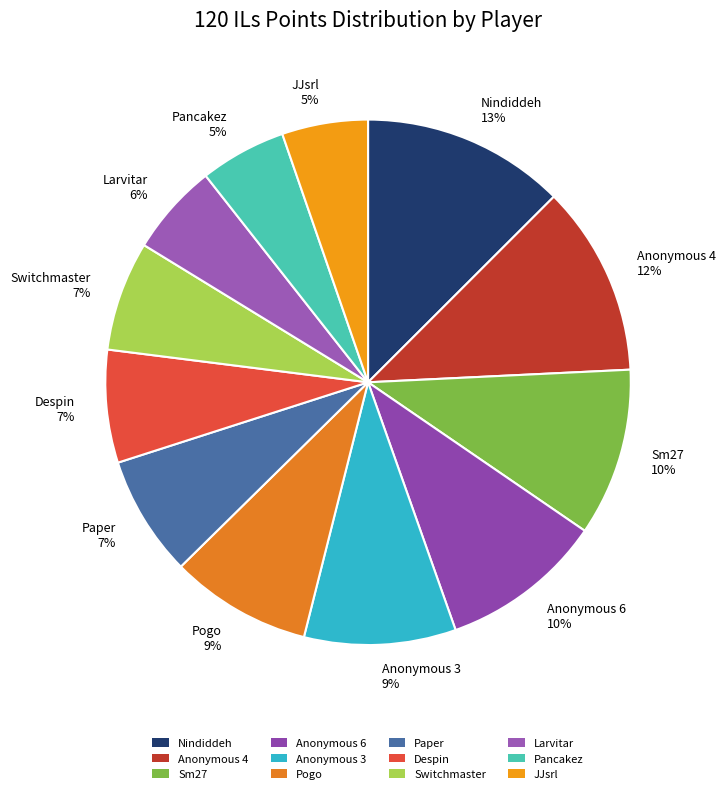

What is the ratio of the value at Paper 7% to the value at Pancakez 5%?

1.4